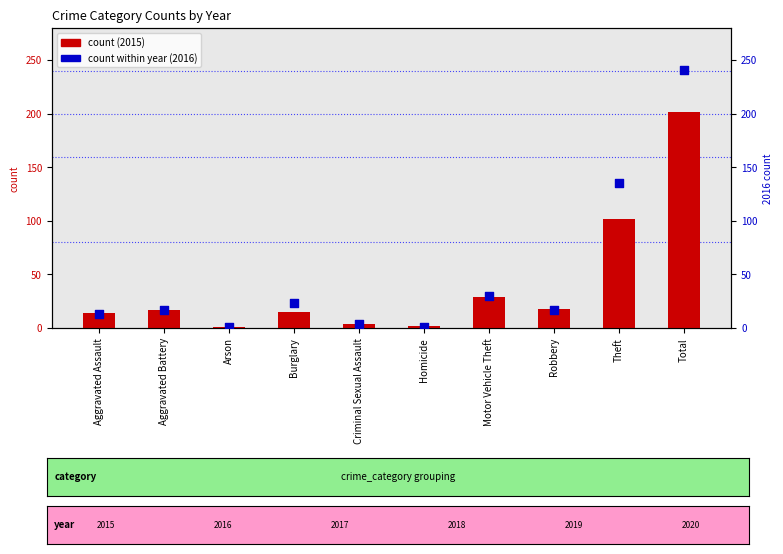

At which category is the sum across all series the highest?

Total